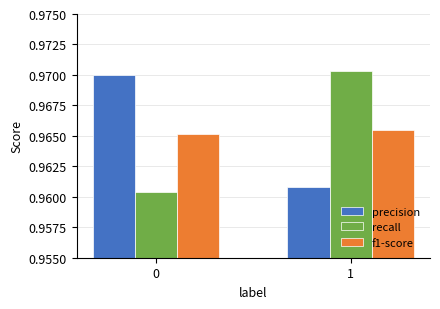

The value of recall at 0 is 1.5. True or false?

False